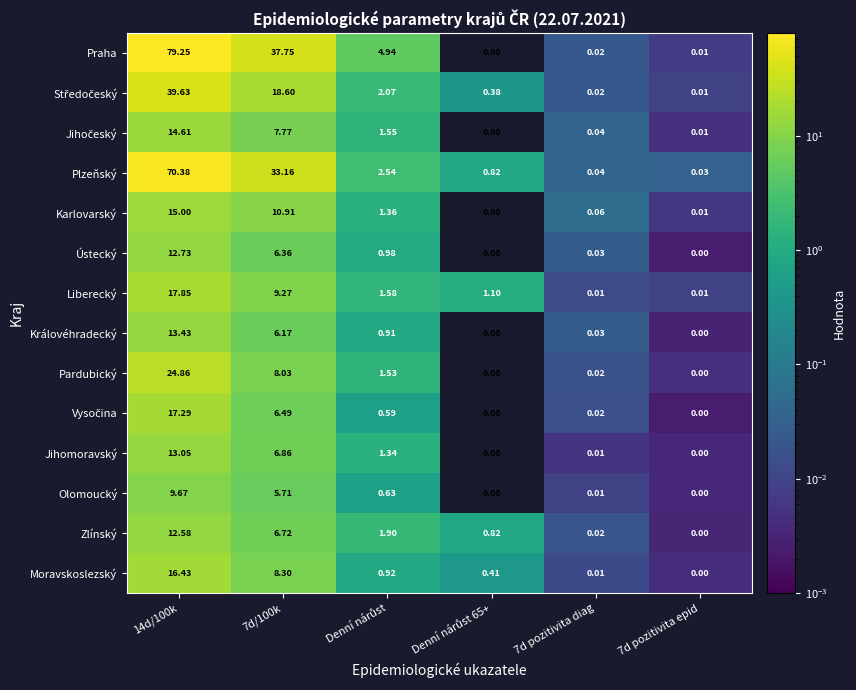

Which series has the largest total across all categories?

Praha